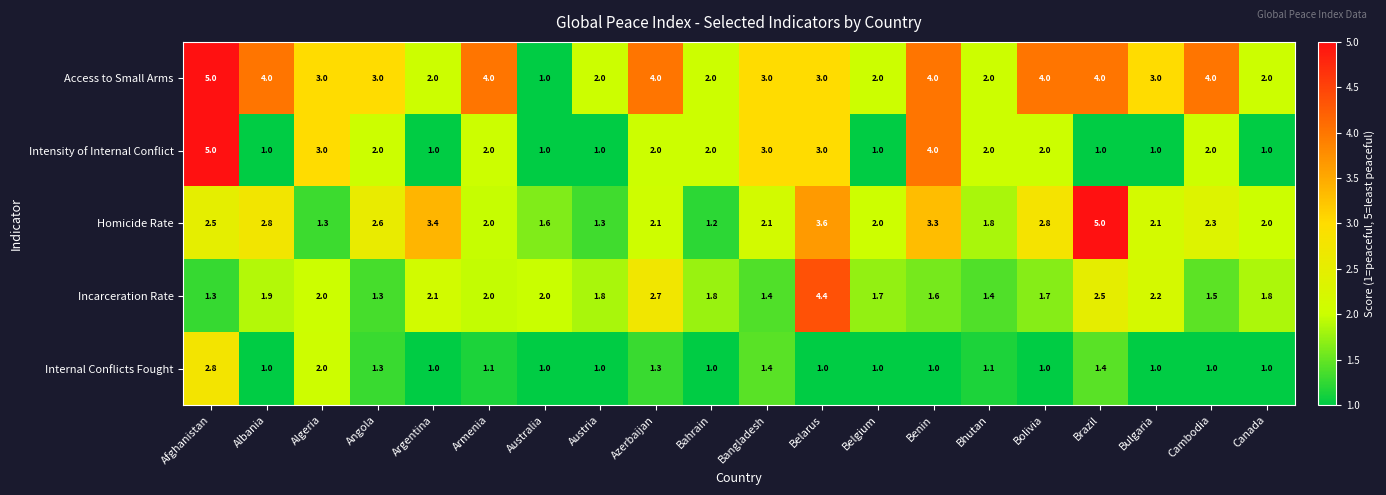

What is the sum of all Access to Small Arms values?

61.0